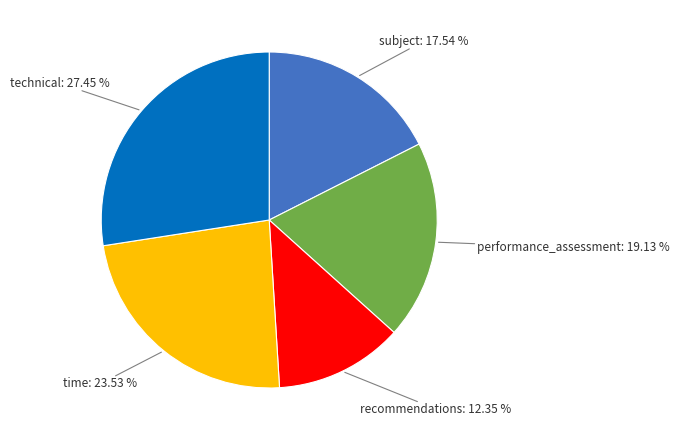

Do subject and recommendations together represent more than half of the pie?

No